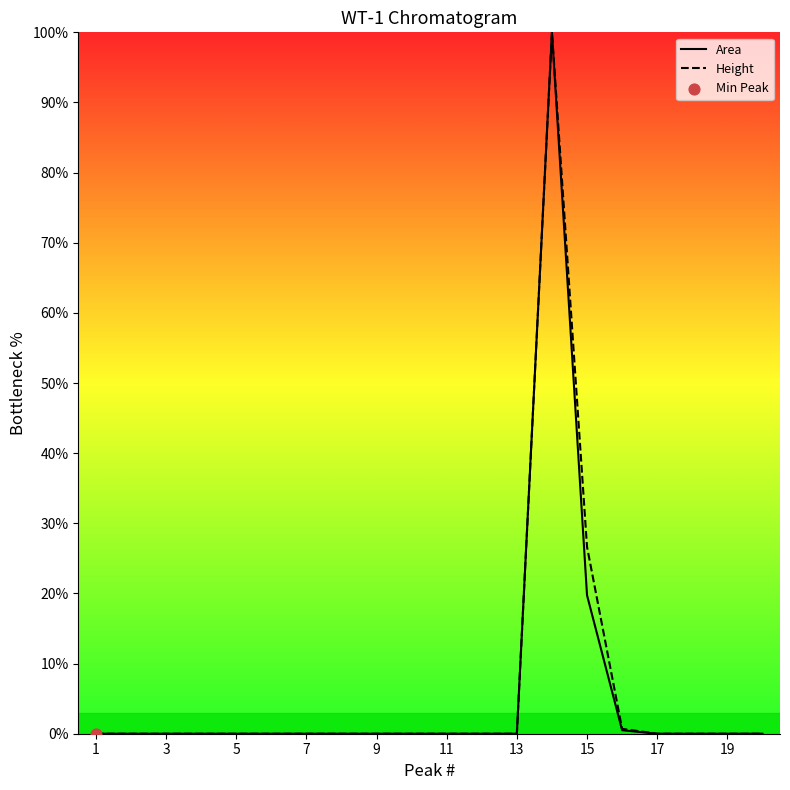

What is the greatest value displayed?

100.0